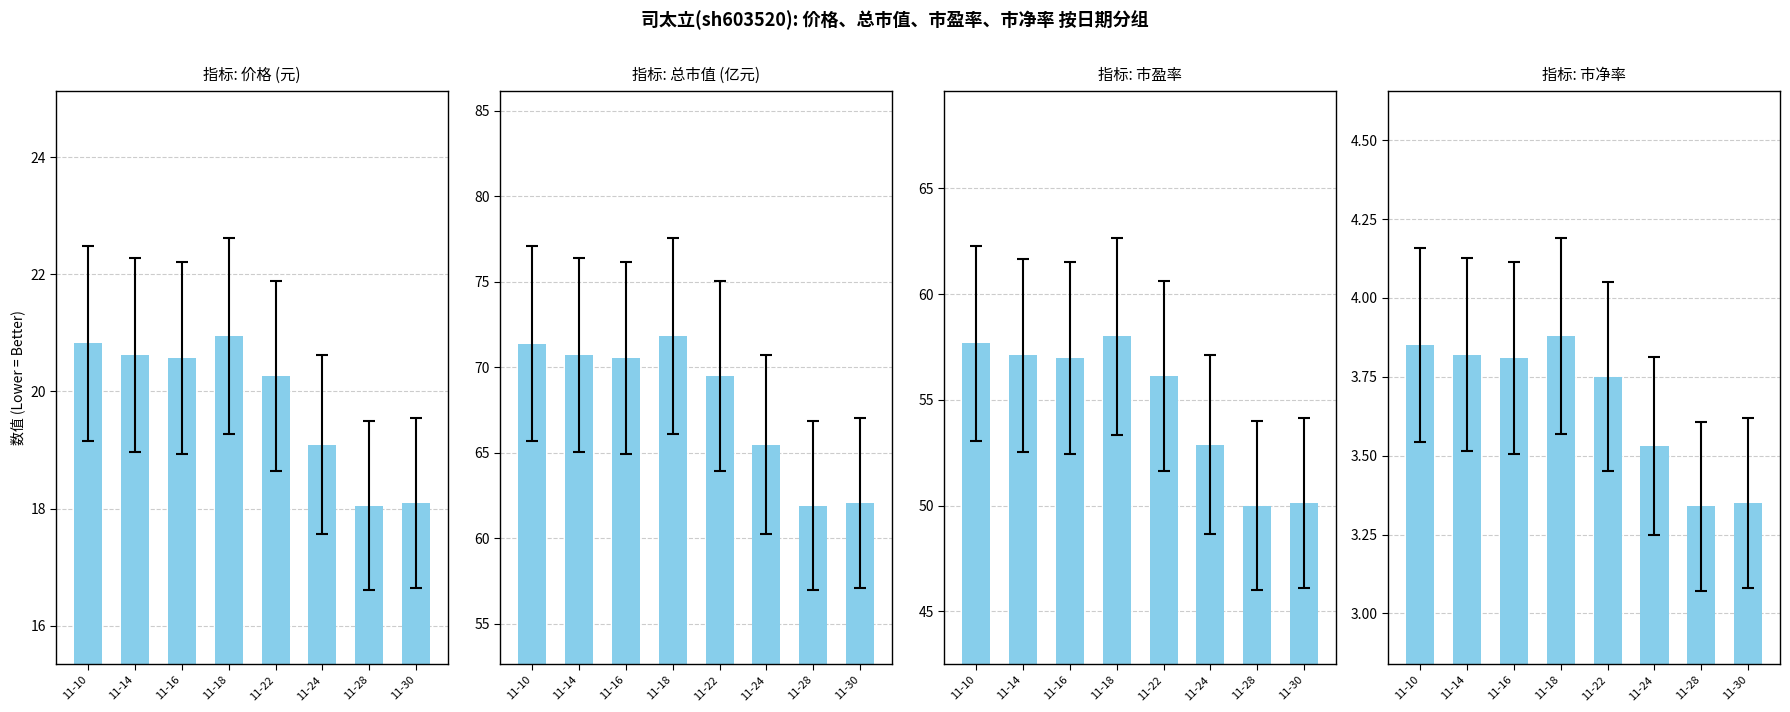

What is the maximum value for 市盈率?

58.0